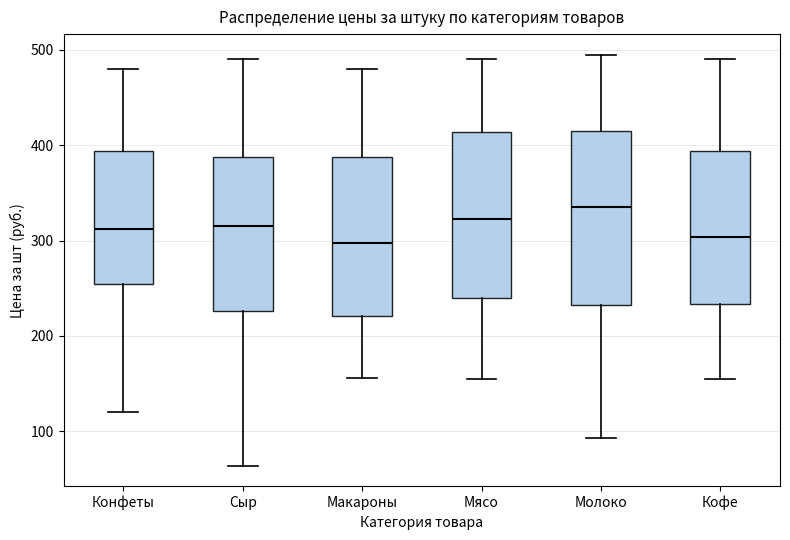

Where does the lower whisker of the box for Макароны end on the y-axis? The values are not printed on the chart, so give them approximately, as read against the axis.

160